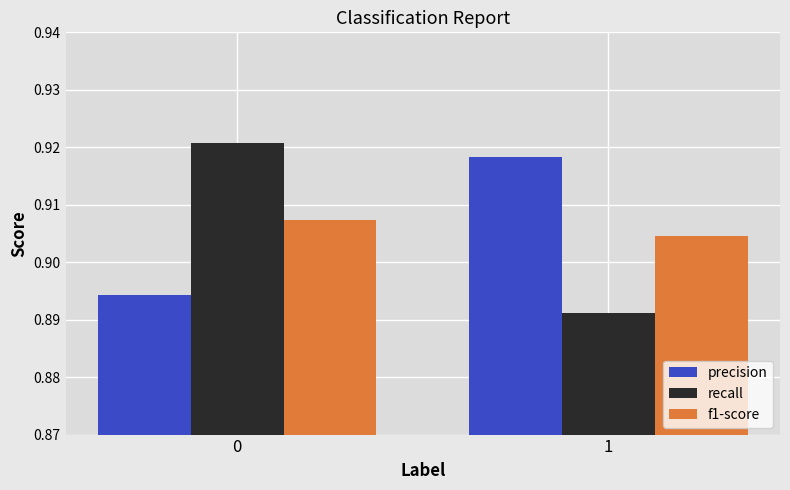

Rank the categories by recall value from highest to lowest.

0, 1